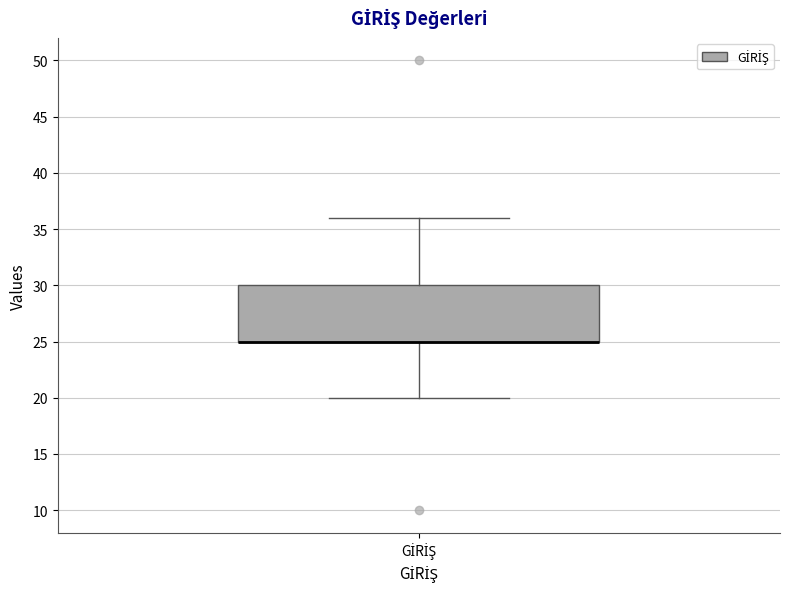

Where is the upper edge of the box for GİRİŞ on the y-axis? The values are not printed on the chart, so give them approximately, as read against the axis.

30